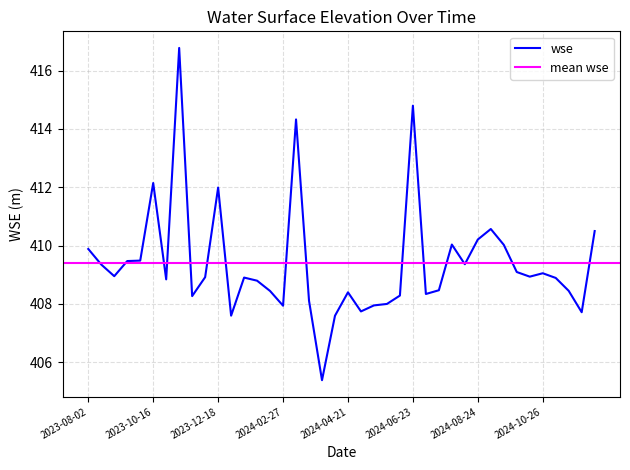

What is the sum of the values at 2024-02-06 and 2024-06-10?

817.1